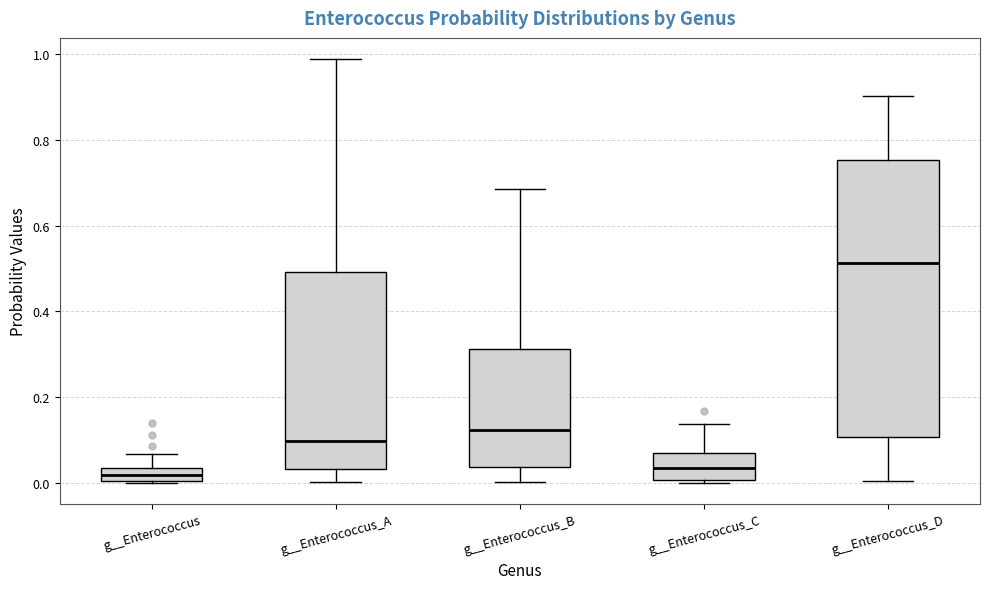

Reading left to right, transcribe this box plot: for each box, give where its median line is, the range the box spans, and where its two whiskers end, as read against the y-axis. The values are not printed on the chart, so give them approximately, as read against the axis.

g__Enterococcus: median 0.02, box 0.00 to 0.04, whiskers 0.00 to 0.06
g__Enterococcus_A: median 0.10, box 0.04 to 0.50, whiskers 0.00 to 0.98
g__Enterococcus_B: median 0.12, box 0.04 to 0.32, whiskers 0.00 to 0.68
g__Enterococcus_C: median 0.04, box 0.00 to 0.06, whiskers 0.00 (just below the box's lower edge) to 0.14
g__Enterococcus_D: median 0.52, box 0.10 to 0.76, whiskers 0.00 to 0.90